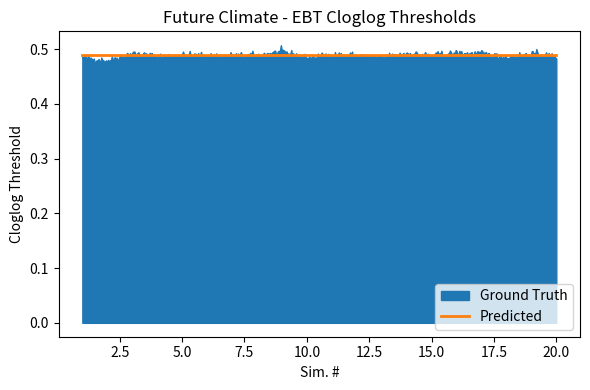

At which category does the chart reach its minimum across all series?

2